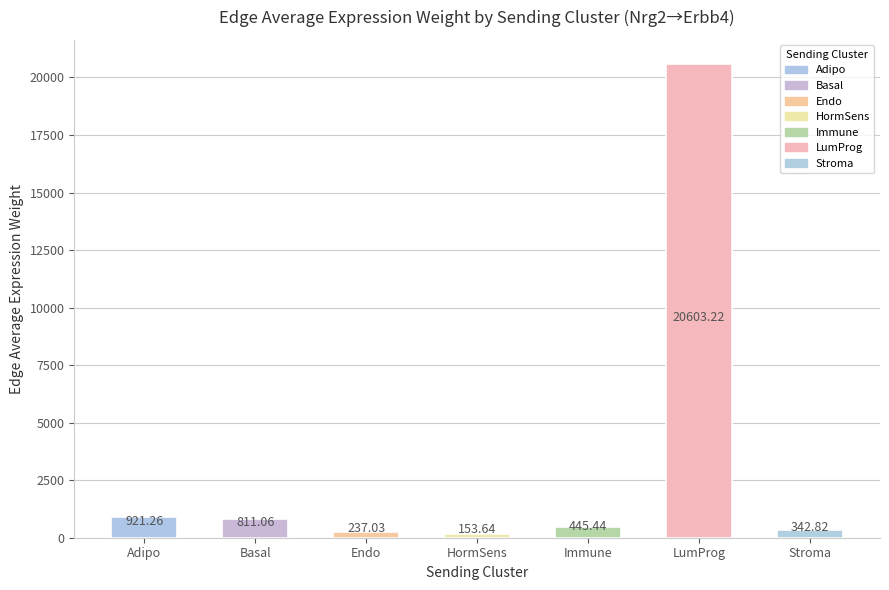

How many bars are there in total?

7